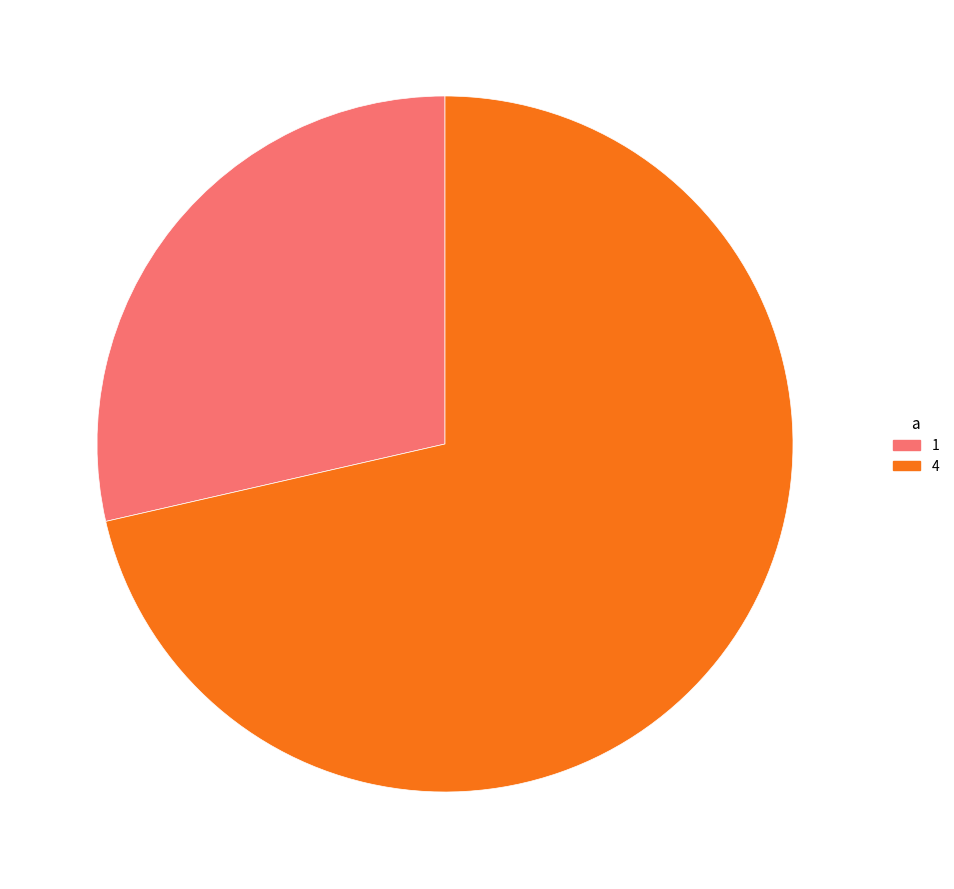

Is it true that 1 is 36% of the pie?

False